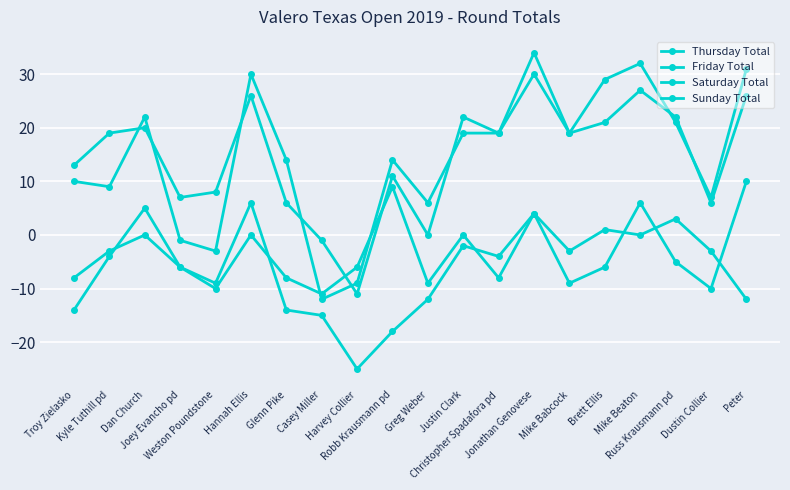

Count the number of data series in this chart.

4